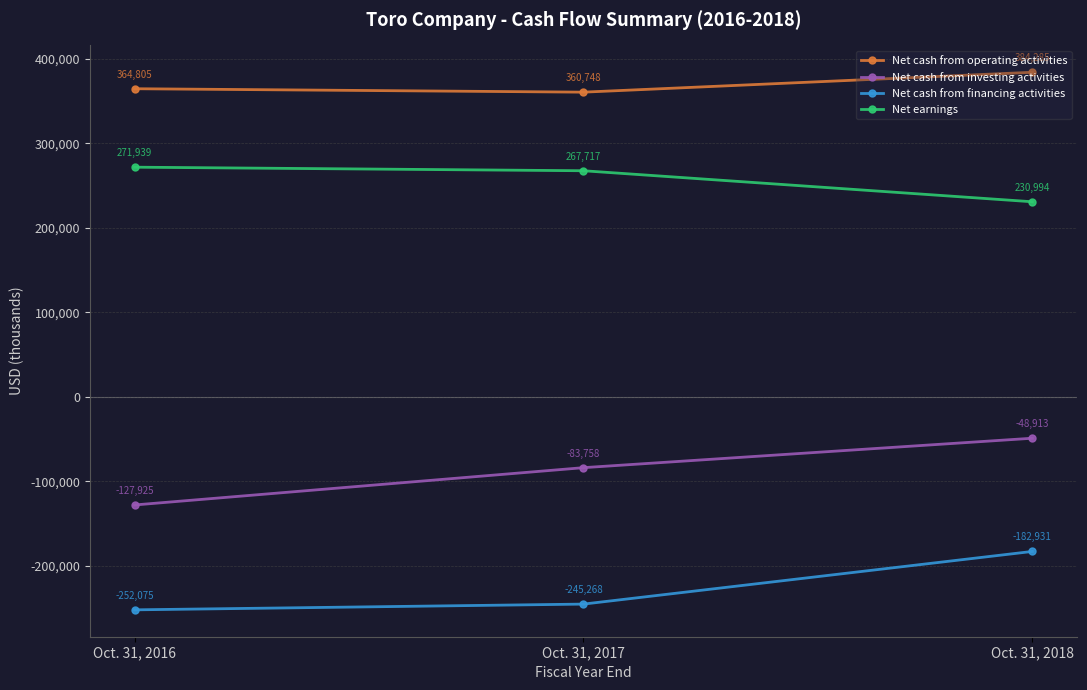

Is it true that Net cash from financing activities equals -76914 at Oct. 31, 2016?

False